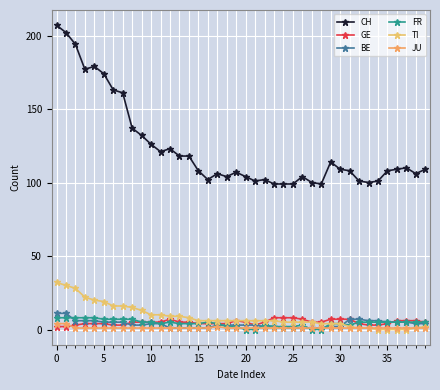

What is the value of the TI point at the 39th from the left?

1